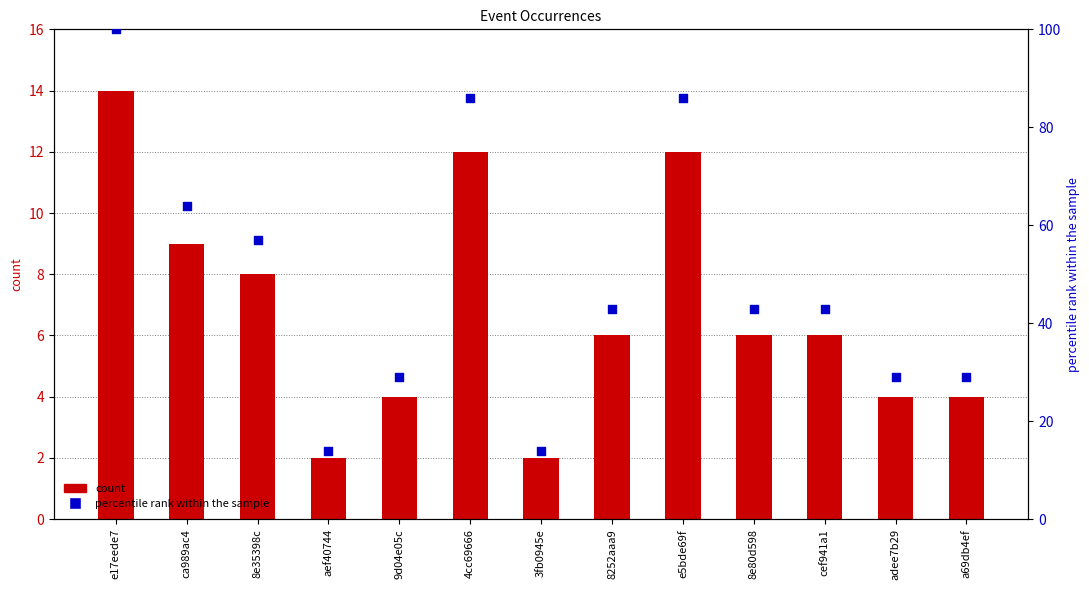

Which series has the widest spread of Y values?

percentile rank within the sample